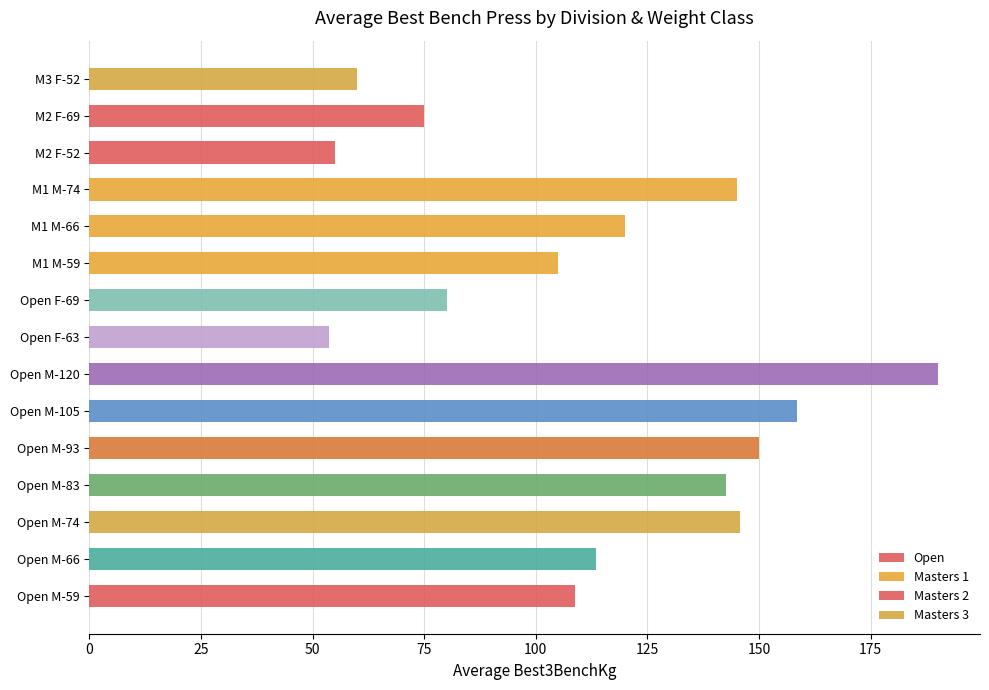

What are all the series names shown in the legend?

Open, Masters 1, Masters 2, Masters 3